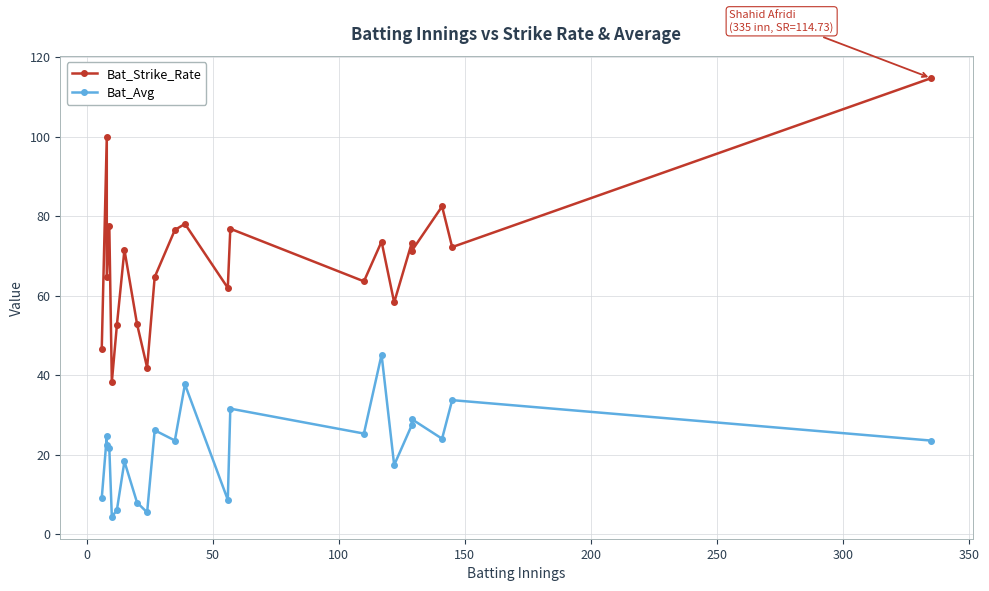

At how many categories does at least one series exceed 62?

15